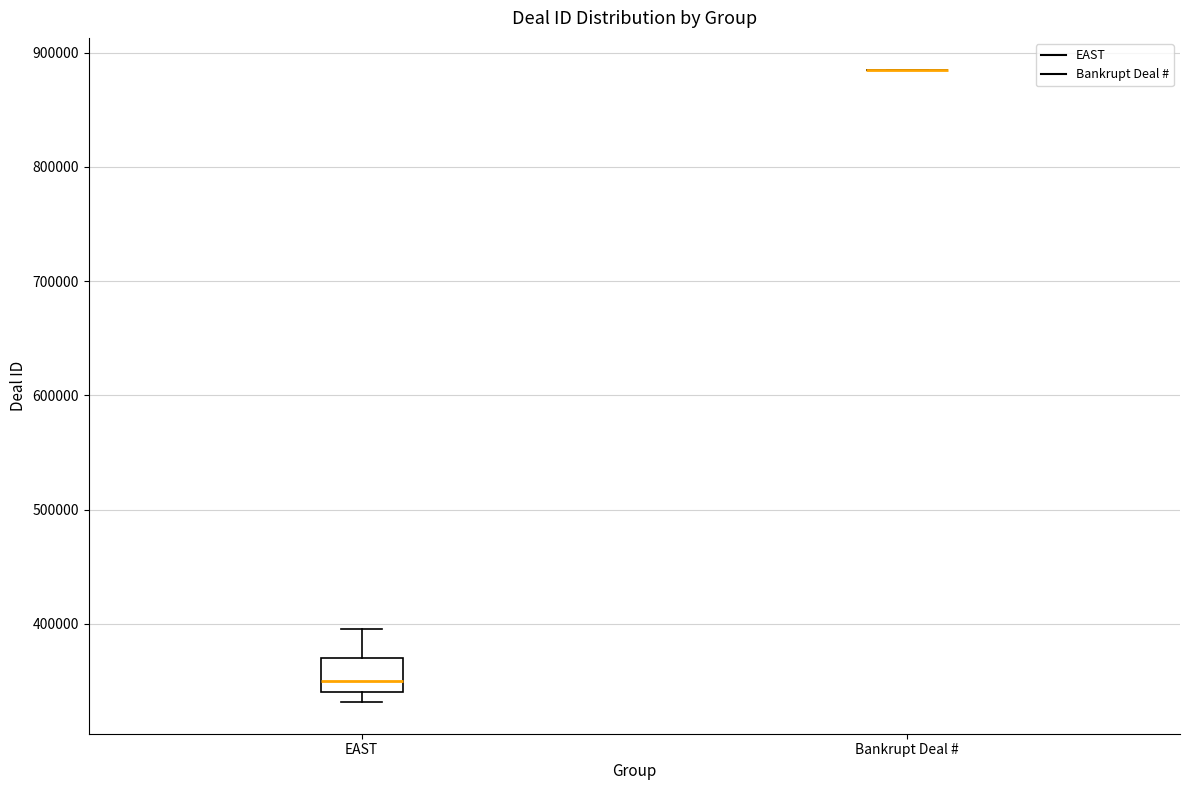

Where does the median line of the box for EAST sit on the y-axis? The values are not printed on the chart, so give them approximately, as read against the axis.

350000